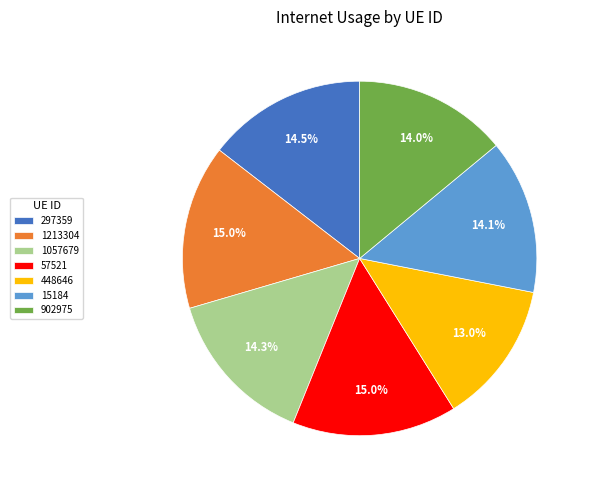

Between 297359 and 902975, which is larger?

297359